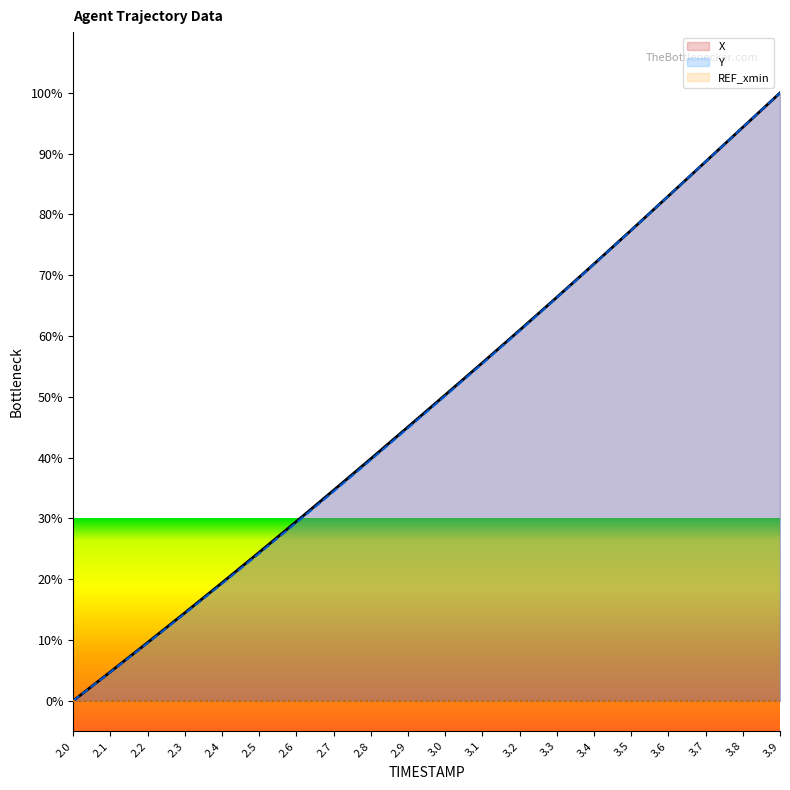

Reading right to left, extract all data points from this chart.

X: 3.9=100.0	3.8=94.4	3.7=88.7	3.6=83.0	3.5=77.4	3.4=71.9	3.3=66.4	3.2=61.0	3.1=55.6	3.0=50.3	2.9=45.1	2.8=39.8	2.7=34.6	2.6=29.5	2.5=24.4	2.4=19.4	2.3=14.5	2.2=9.6	2.1=4.8	2.0=0.0
Y: 3.9=100.0	3.8=94.3	3.7=88.7	3.6=83.0	3.5=77.4	3.4=71.8	3.3=66.3	3.2=60.9	3.1=55.5	3.0=50.2	2.9=44.9	2.8=39.6	2.7=34.4	2.6=29.3	2.5=24.2	2.4=19.3	2.3=14.3	2.2=9.5	2.1=4.7	2.0=0.0